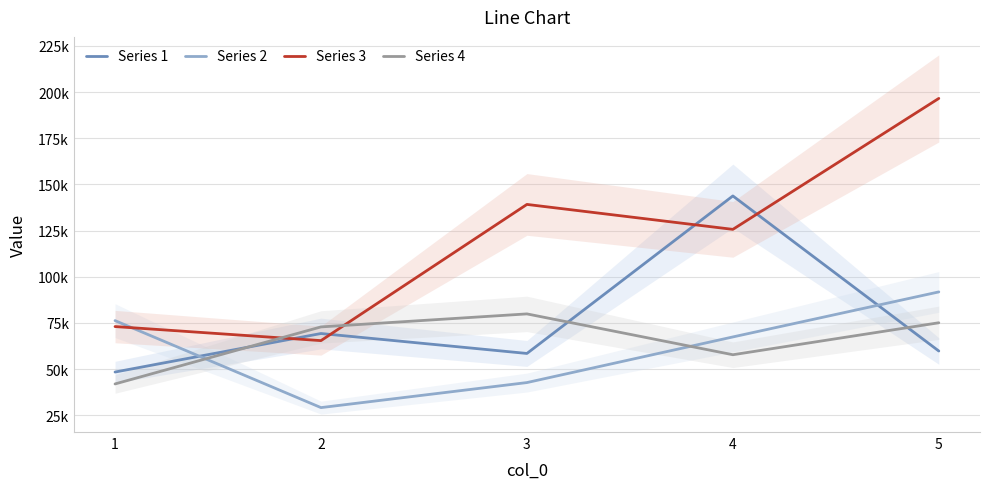

What is the greatest value displayed?

196564.2